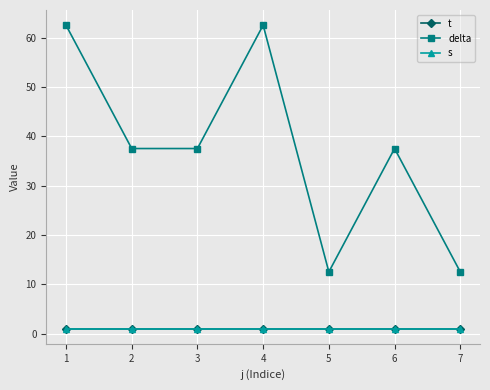

Which series has the largest total across all categories?

delta